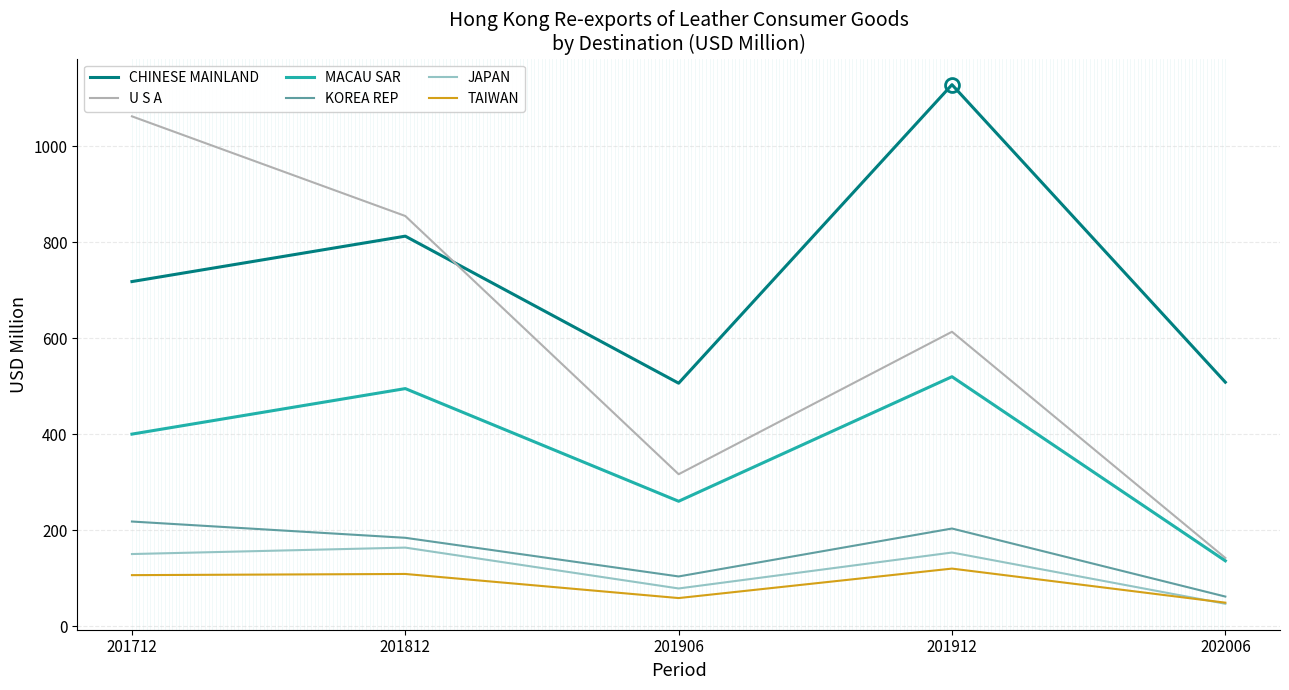

In CHINESE MAINLAND, how many points are lower than both neighbors (excluding endpoints)?

1